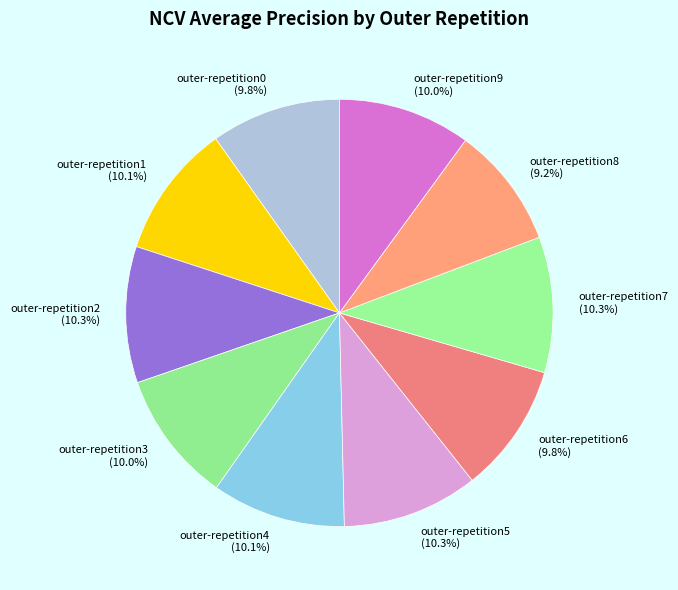

How many segments does this pie chart have?

10